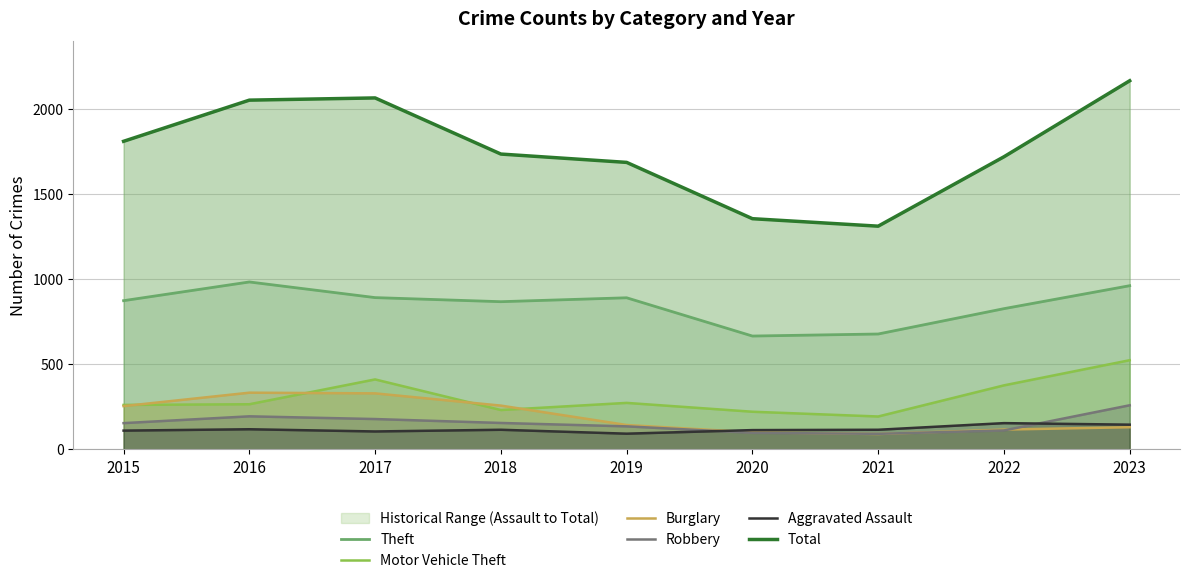

Reading left to right, what are all the values shown in this chart?

Theft: 2015=874	2016=984	2017=892	2018=868	2019=891	2020=666	2021=678	2022=827	2023=962
Motor Vehicle Theft: 2015=261	2016=265	2017=411	2018=231	2019=273	2020=221	2021=193	2022=376	2023=524
Burglary: 2015=254	2016=333	2017=329	2018=257	2019=143	2020=100	2021=90	2022=116	2023=130
Robbery: 2015=154	2016=194	2017=178	2018=155	2019=135	2020=97	2021=91	2022=111	2023=259
Aggravated Assault: 2015=110	2016=118	2017=105	2018=115	2019=92	2020=113	2021=115	2022=154	2023=145
Total: 2015=1811	2016=2053	2017=2066	2018=1736	2019=1687	2020=1356	2021=1312	2022=1720	2023=2167